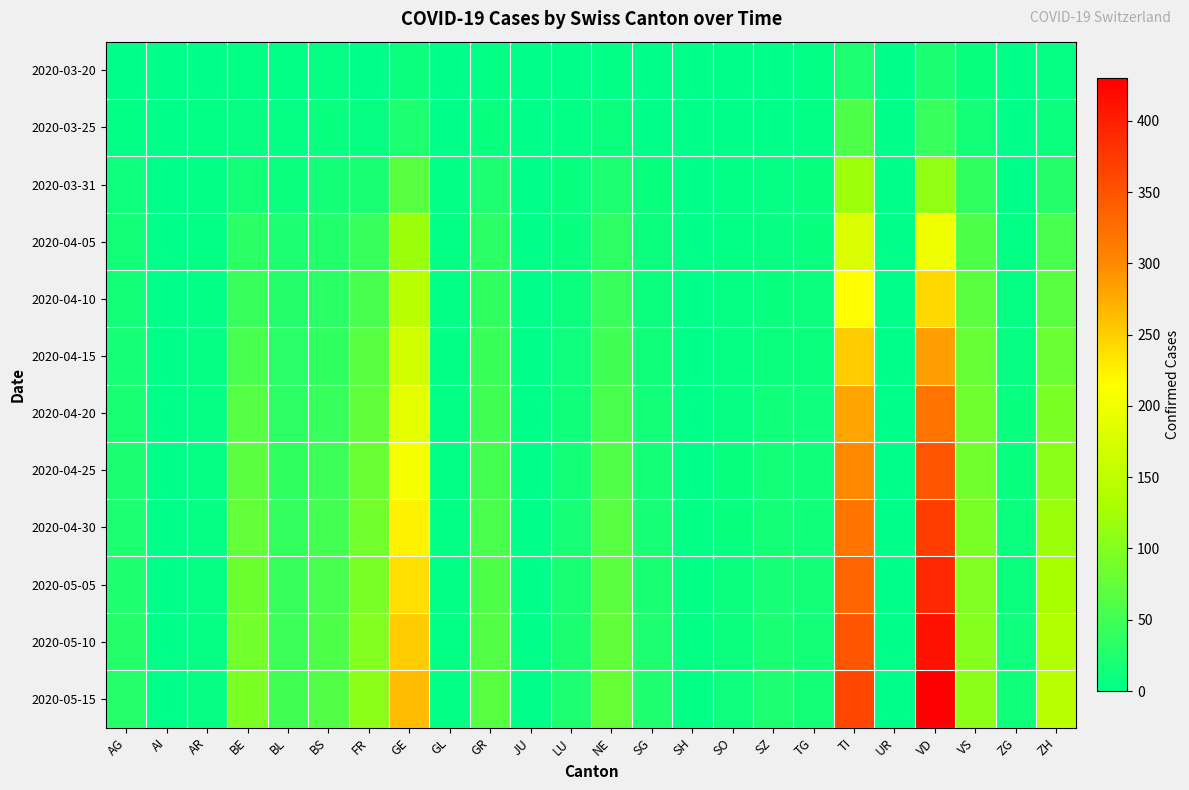

At which category does the chart reach its minimum across all series?

AI